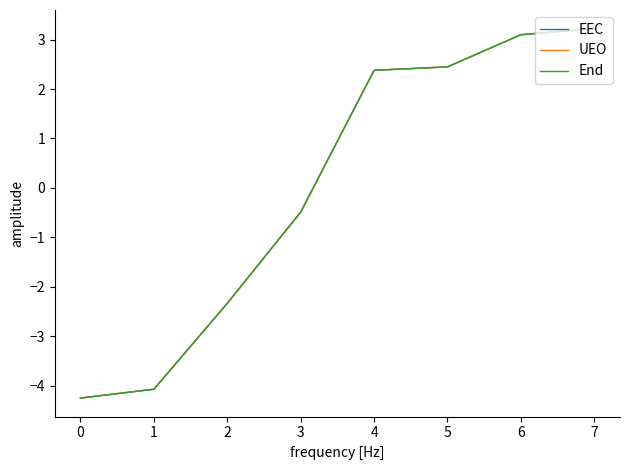

The value of EEC at 6 is 2.0. True or false?

False